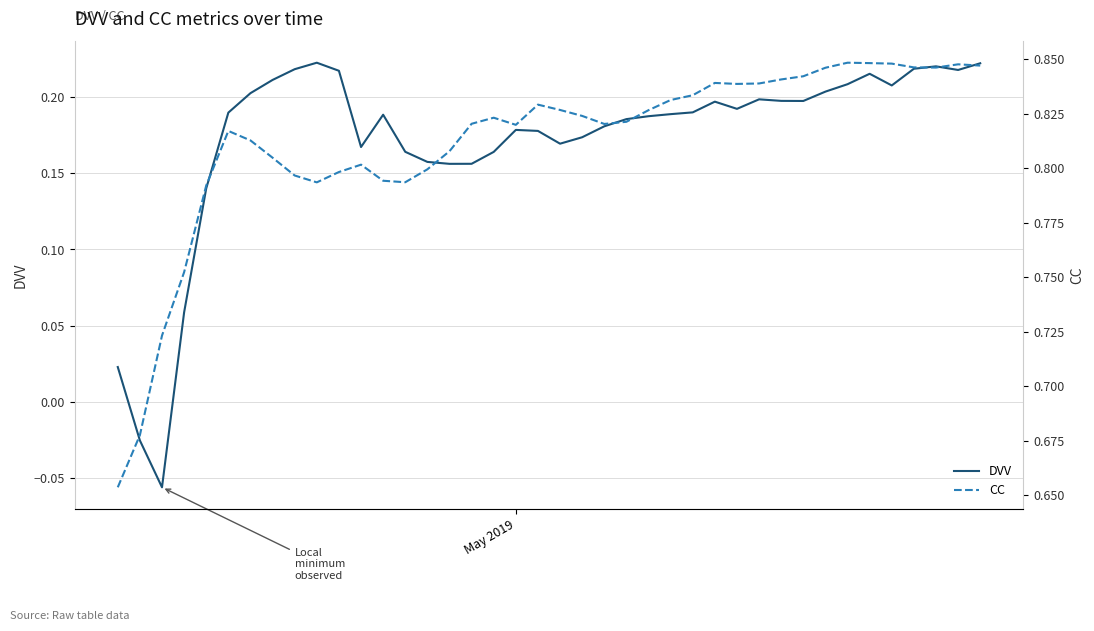

Is the value of CC at 26 greater than the value of DVV at 22?

Yes